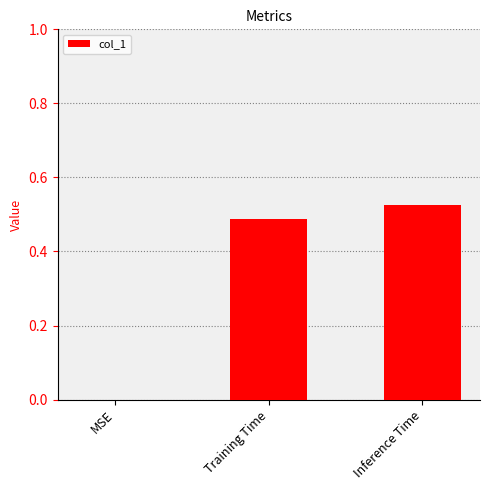

Which label corresponds to the largest value in the chart?

Inference Time